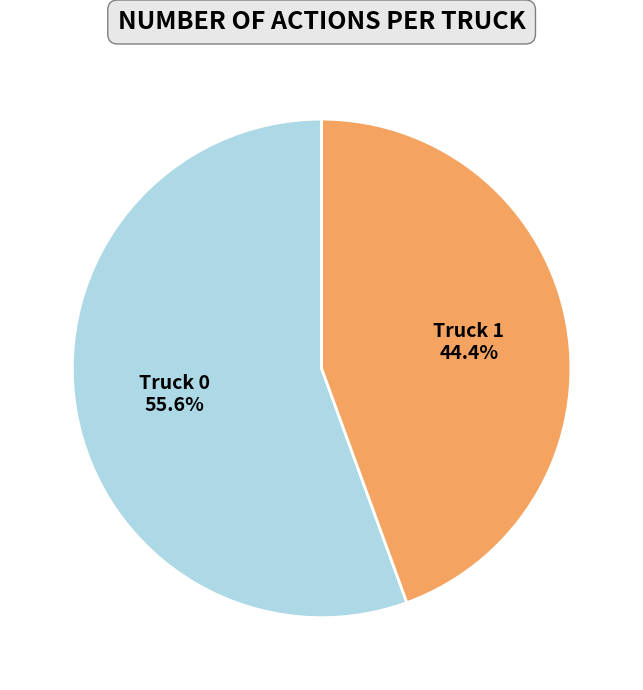

Between Truck 0 and Truck 1, which is larger?

Truck 0